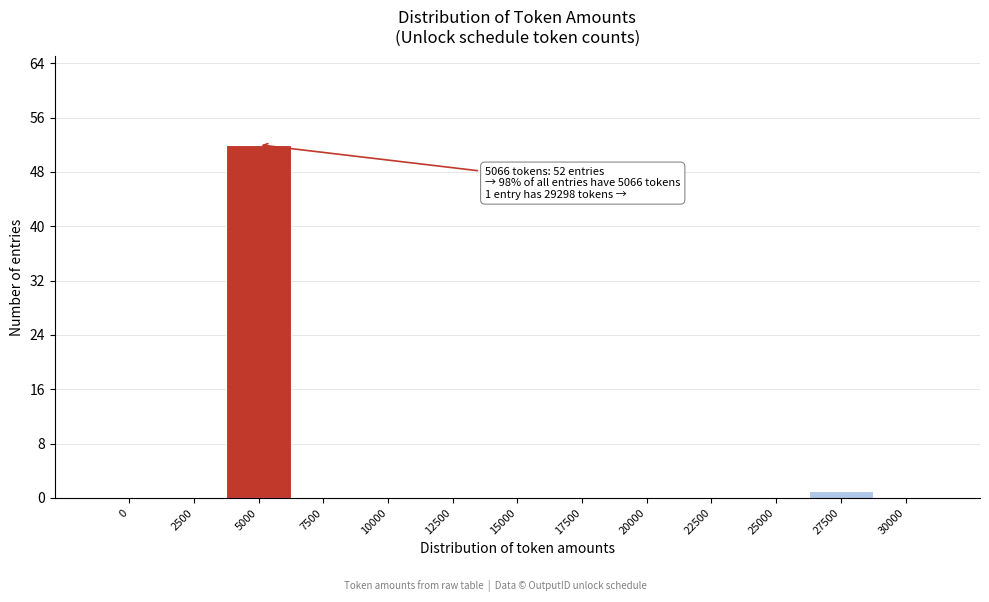

Reading left to right, transcribe all the data shown in this chart.

0=0	2500=0	5000=52	7500=0	10000=0	12500=0	15000=0	17500=0	20000=0	22500=0	25000=0	27500=1	30000=0